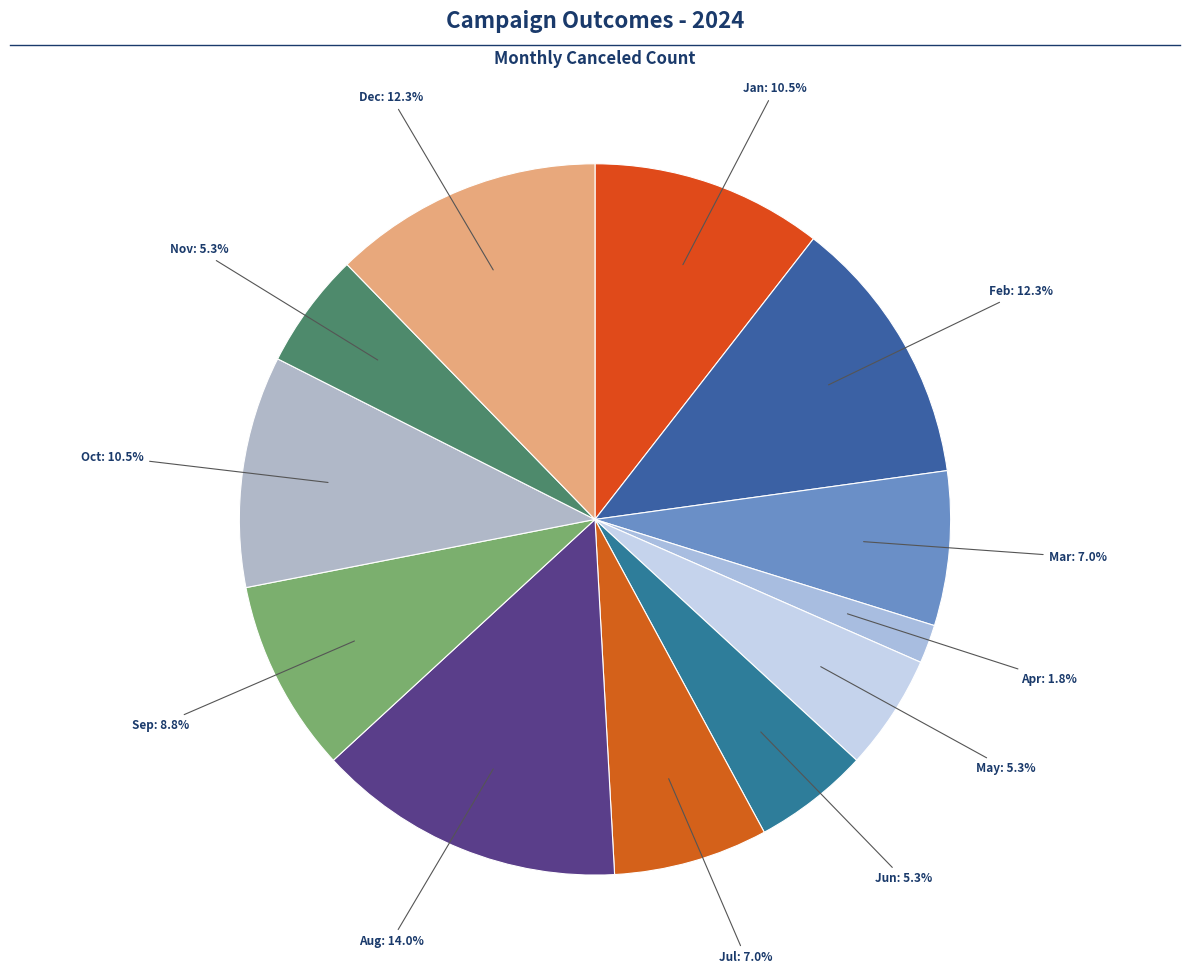

What is the smallest slice in the pie chart?

Apr